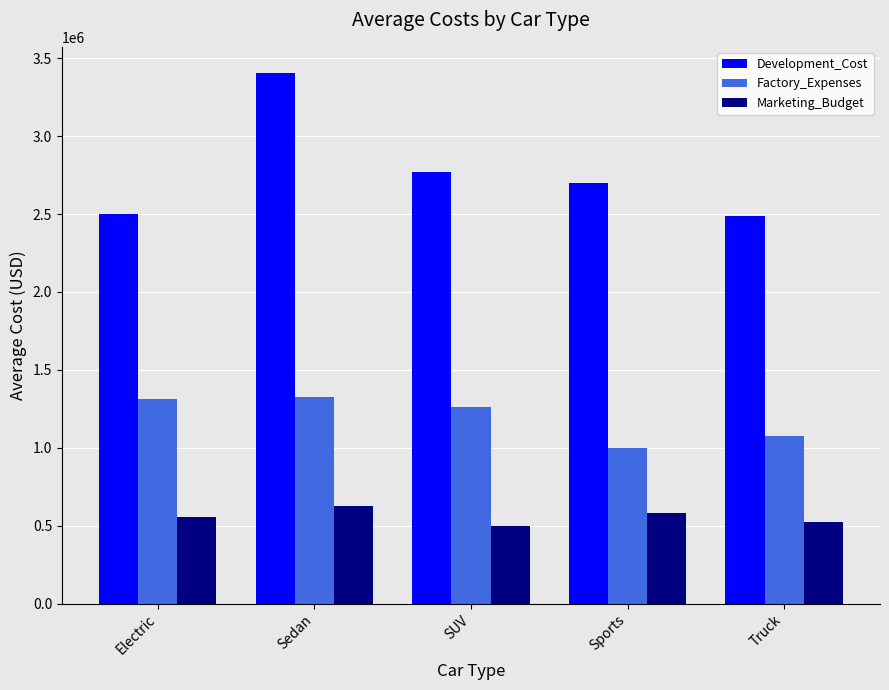

The value of Factory_Expenses at Sports is 998848.8. True or false?

True